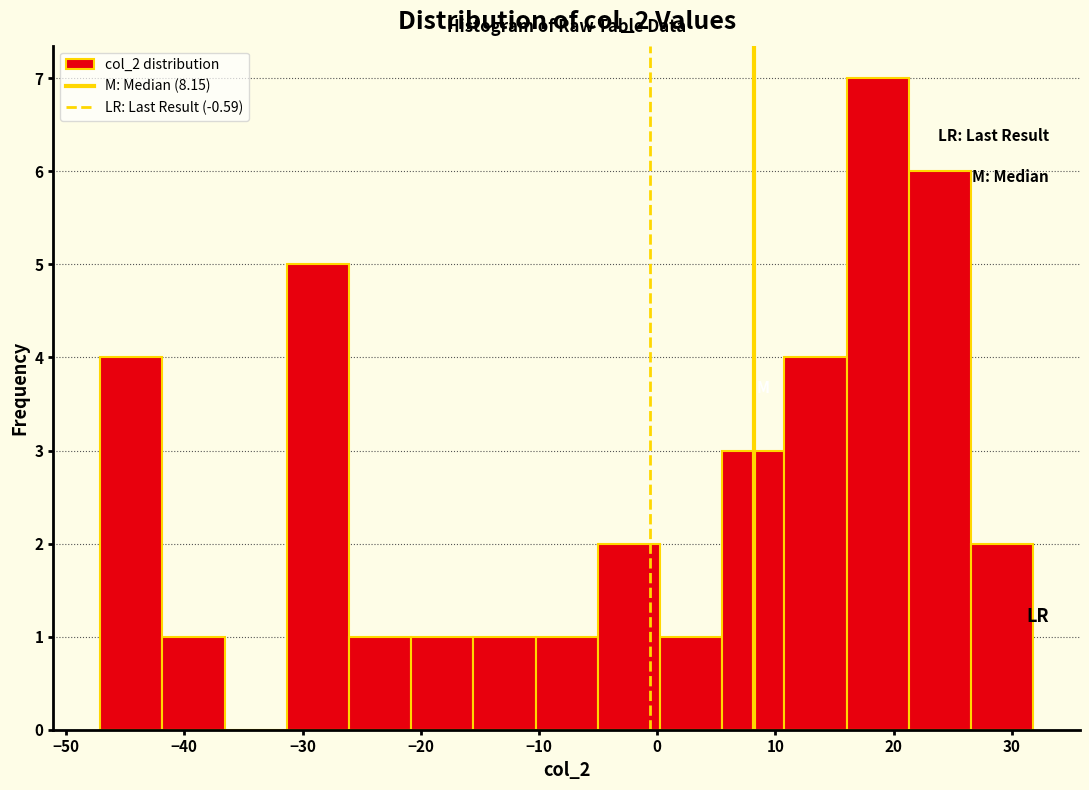

What is the height of the bar covering 27 to 32 on the x-axis? Neither the bar edges nor the heights are printed on the chart, so give them approximately, as read against the axes.

2